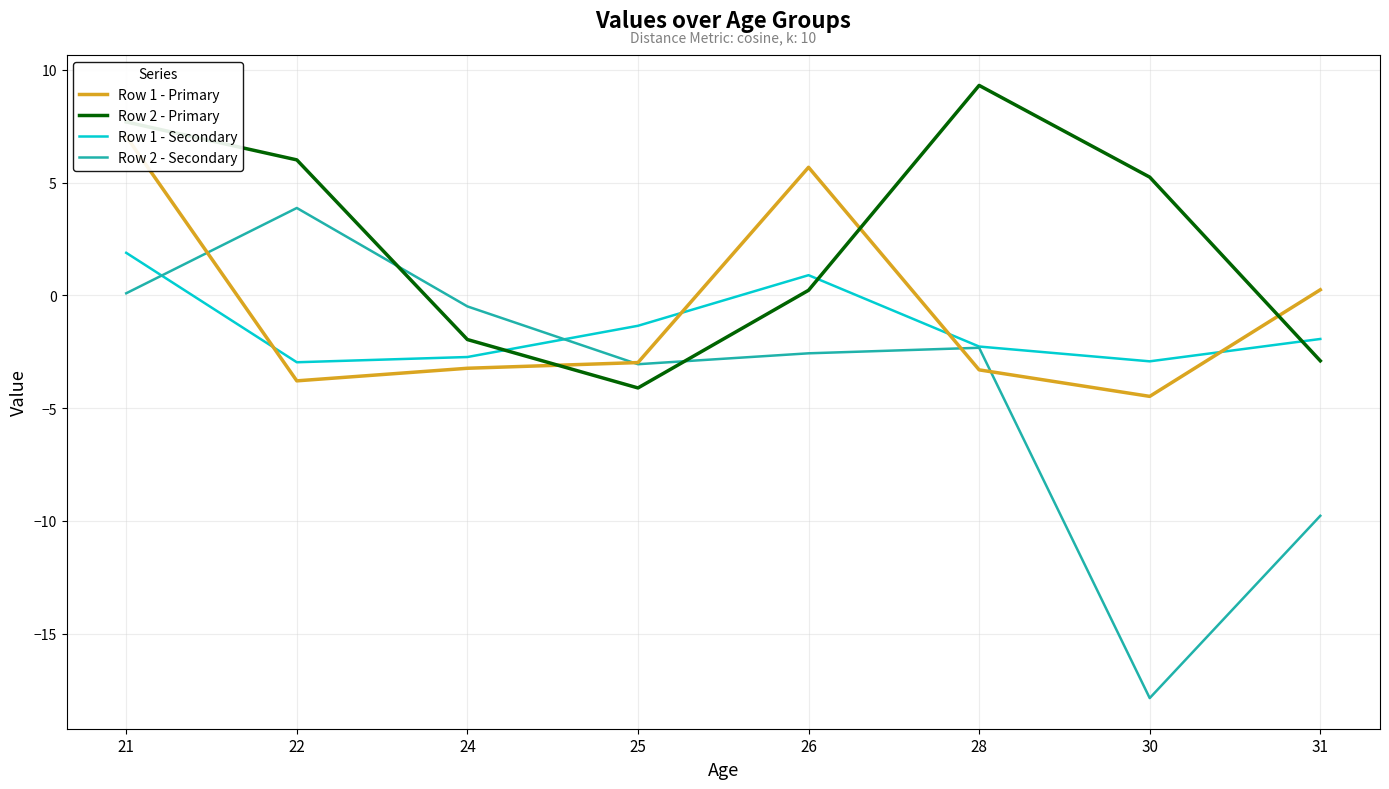

What is the lowest value of the Row 1 - Secondary series?

-3.0